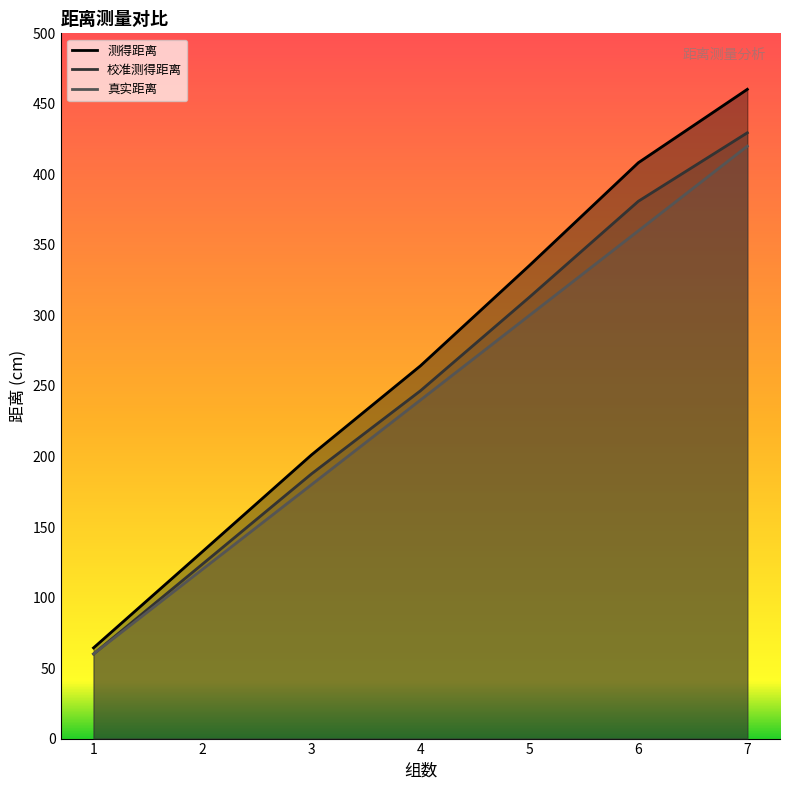

At which label does 真实距离 first exceed 240?

5